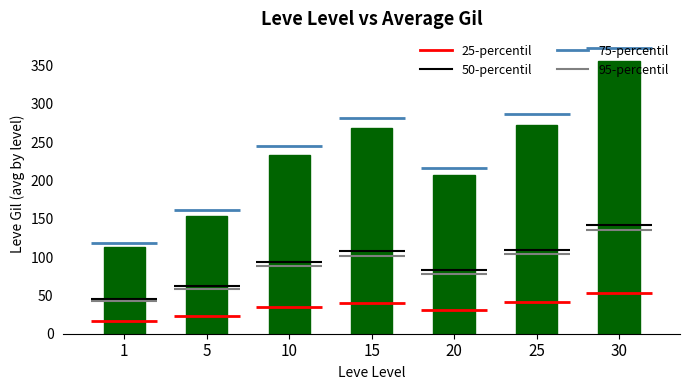

Is it true that the value at 30 is 355.6?

True